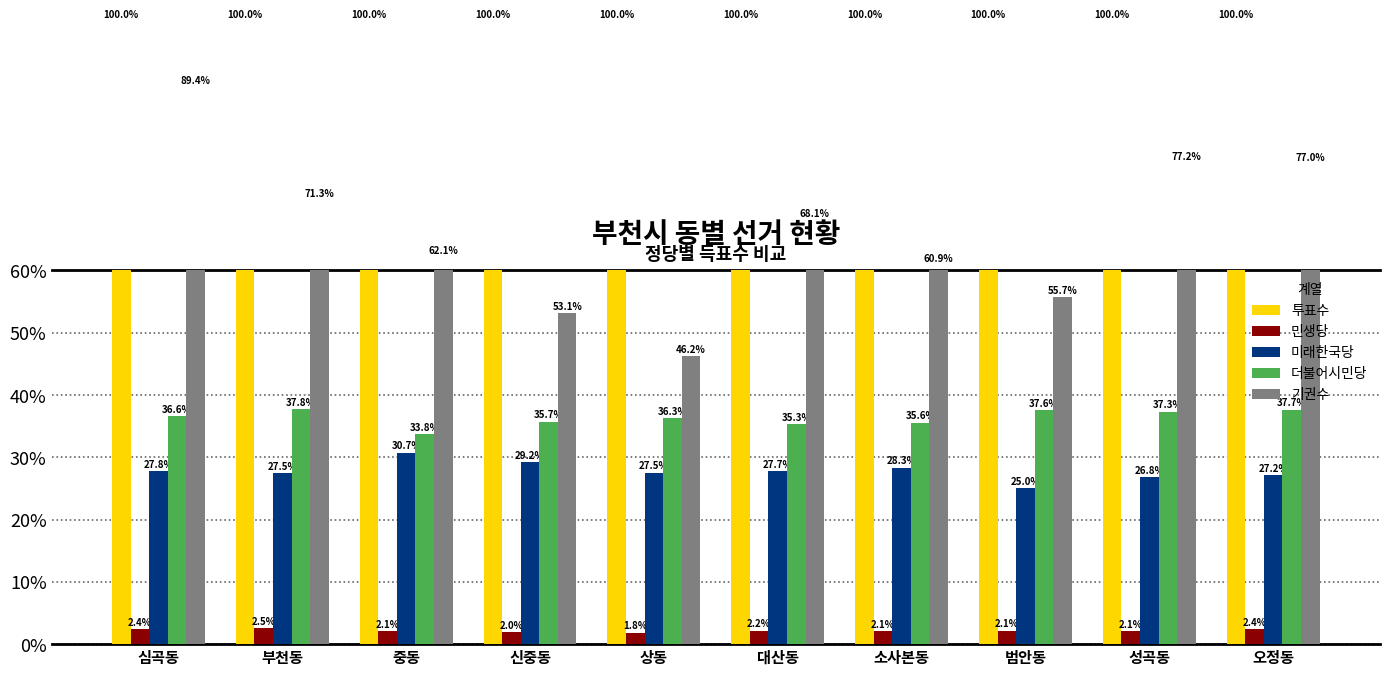

Reading right to left, list all the values displayed in this chart.

투표수: 100.0	100.0	100.0	100.0	100.0	100.0	100.0	100.0	100.0	100.0
민생당: 2.4	2.1	2.1	2.1	2.2	1.8	2.0	2.1	2.5	2.4
미래한국당: 27.2	26.8	25.0	28.3	27.7	27.5	29.2	30.7	27.5	27.8
더불어시민당: 37.7	37.3	37.6	35.6	35.3	36.3	35.7	33.8	37.8	36.6
기권수: 77.0	77.2	55.7	60.9	68.1	46.2	53.1	62.1	71.3	89.4